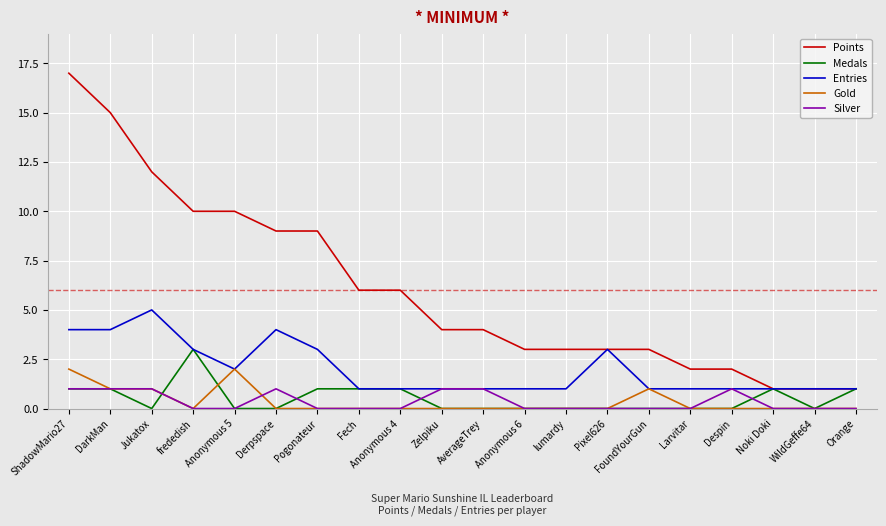

The value of Medals at Fech is 0. True or false?

False